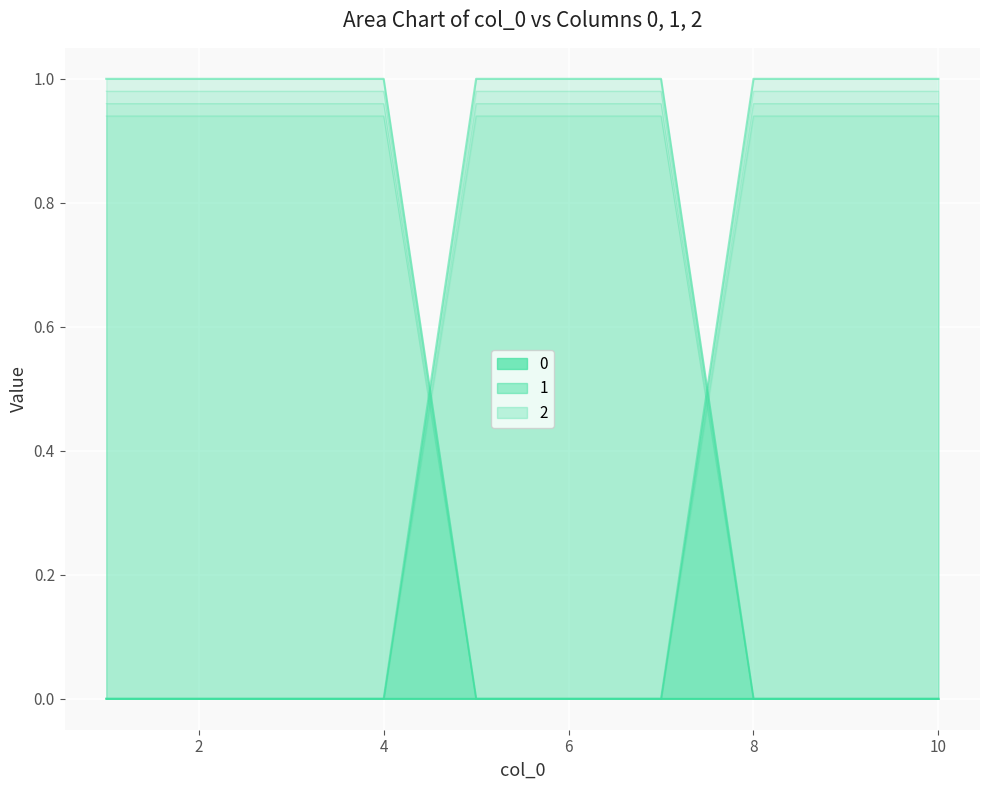

Is it true that 0 equals 0.3 at 8?

False